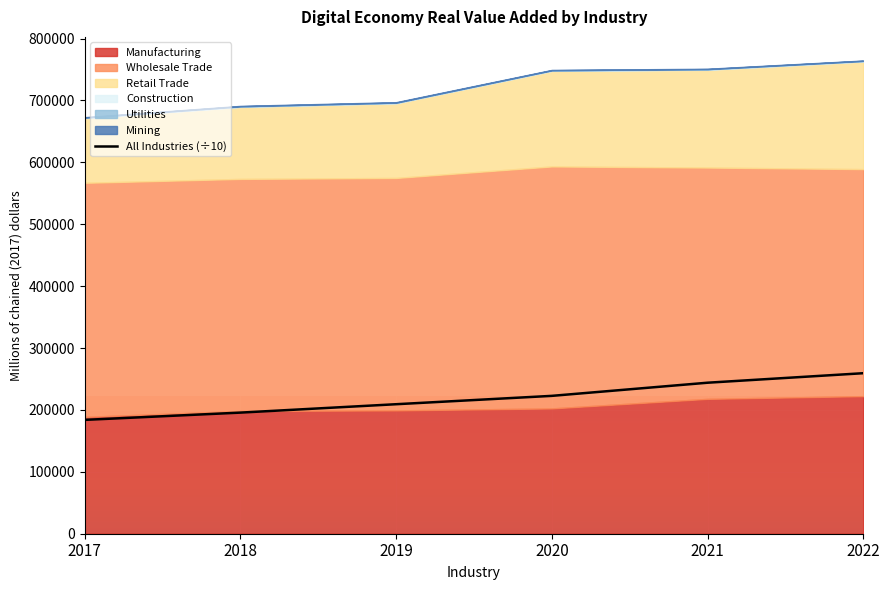

Reading right to left, extract all data points from this chart.

259334.8	243973.5	222735.4	209235.7	195683.5	183937.2